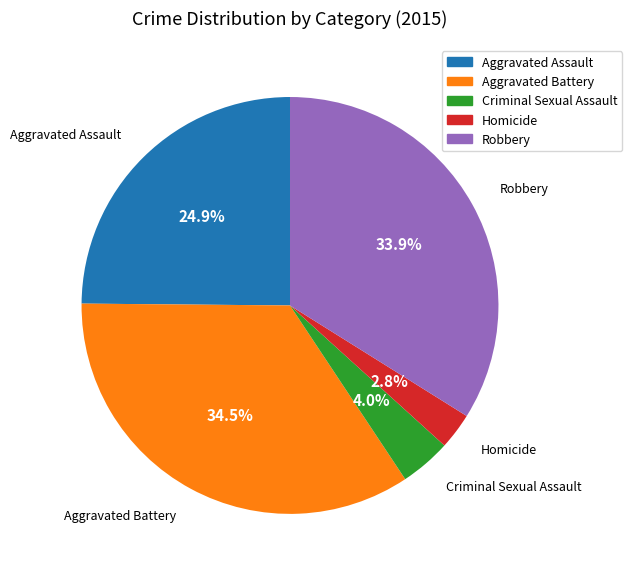

Which has a higher value, Robbery or Aggravated Assault?

Robbery